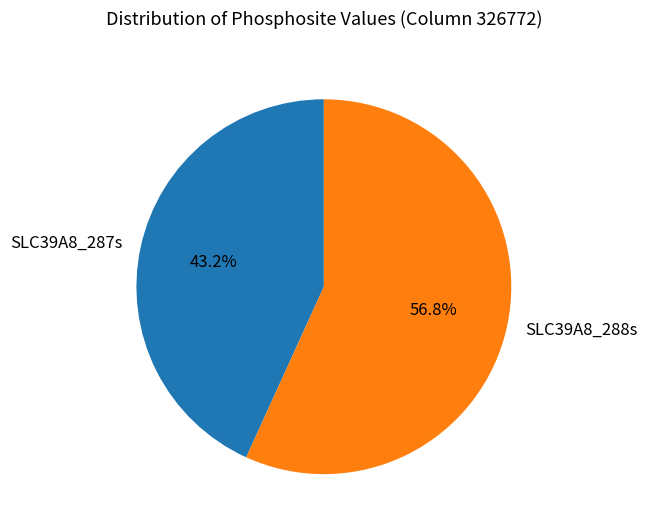

What is the ratio of the value at SLC39A8_287s to the value at SLC39A8_288s?

0.8